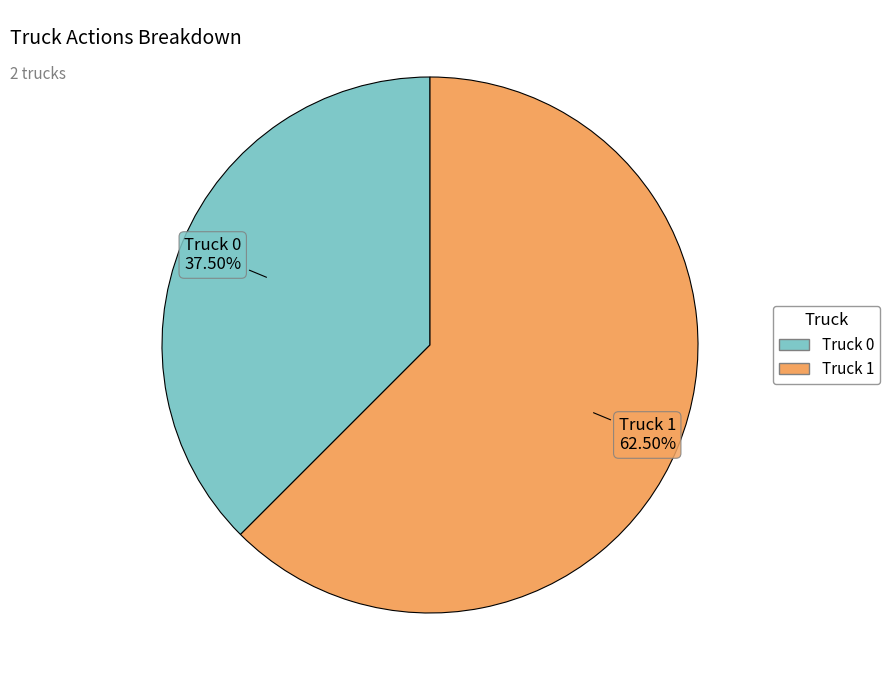

The Truck 0 slice represents 44% of the pie. True or false?

False